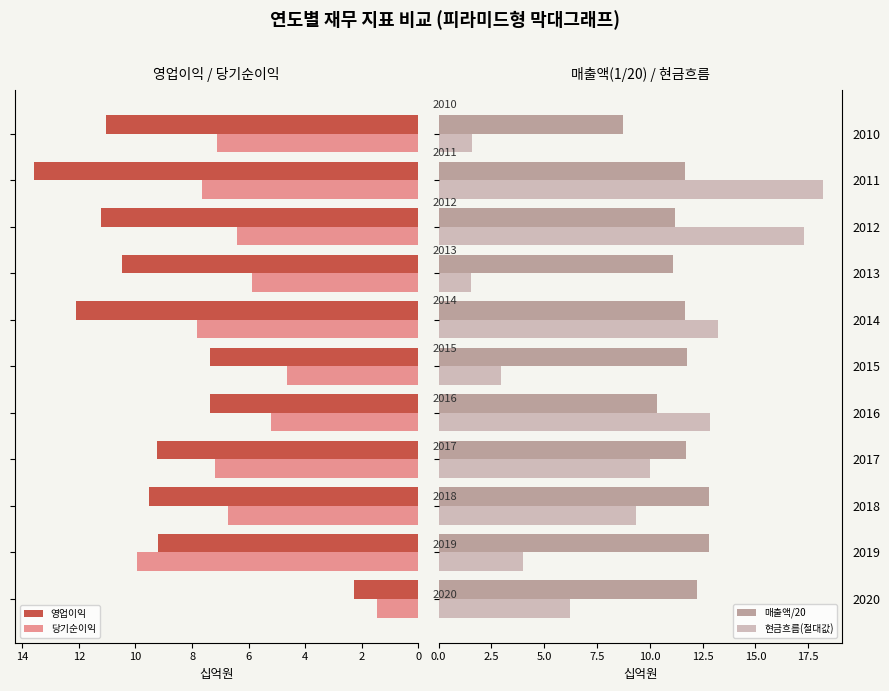

What is the label of the 3rd bar from the right?

16